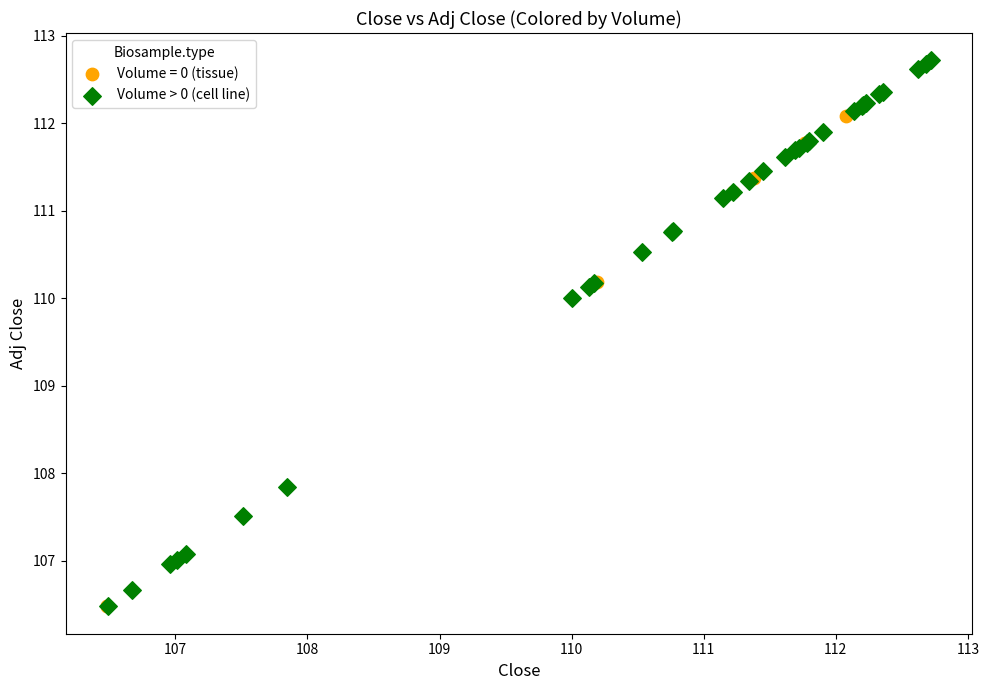

Which series has the widest spread of Y values?

Volume > 0 (cell line)